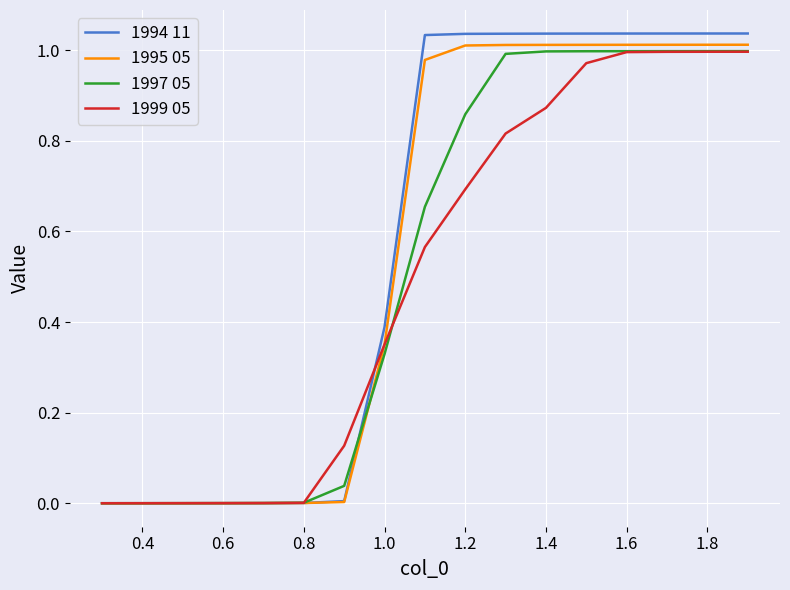

Which series has the largest range (max minus min)?

1994 11